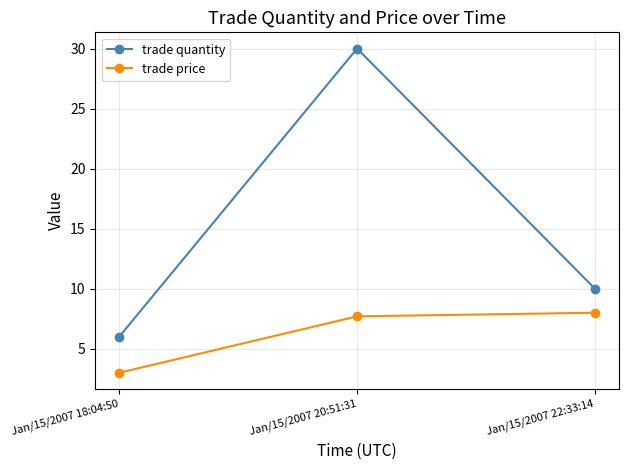

Reading left to right, what are all the values shown in this chart?

trade quantity: 6.0	30.0	10.0
trade price: 3.0	7.7	8.0